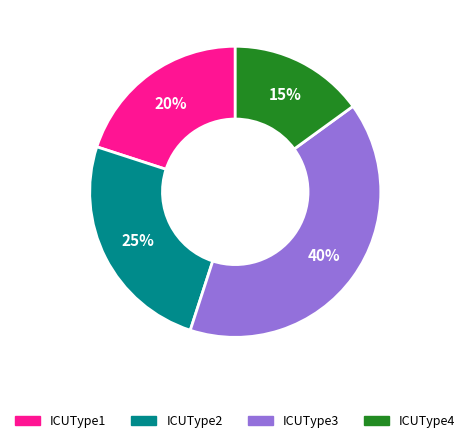

Which slice is the largest?

ICUType3